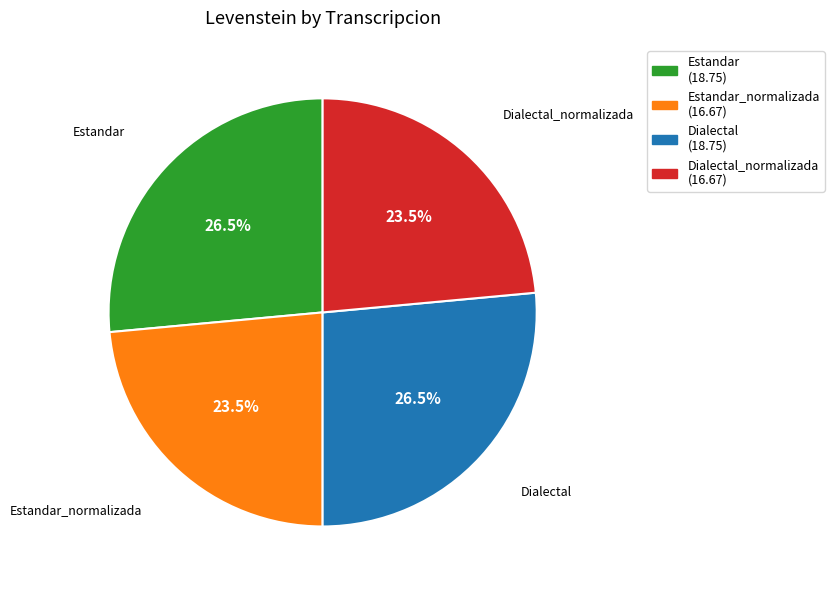

Is Estandar_normalizada (16.67) the majority of the pie?

No